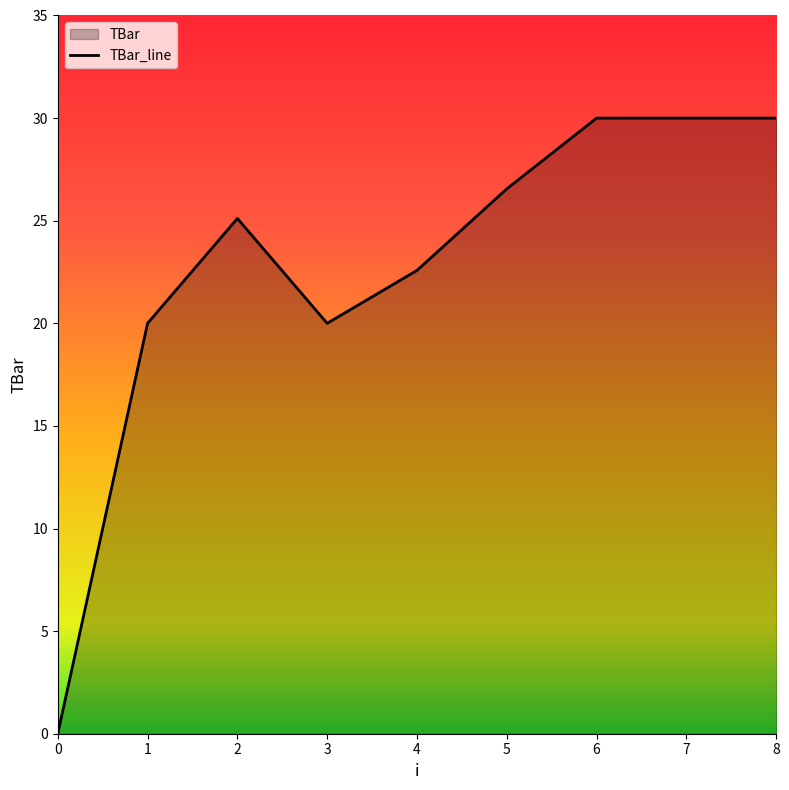

What is the sum of all values?

204.2